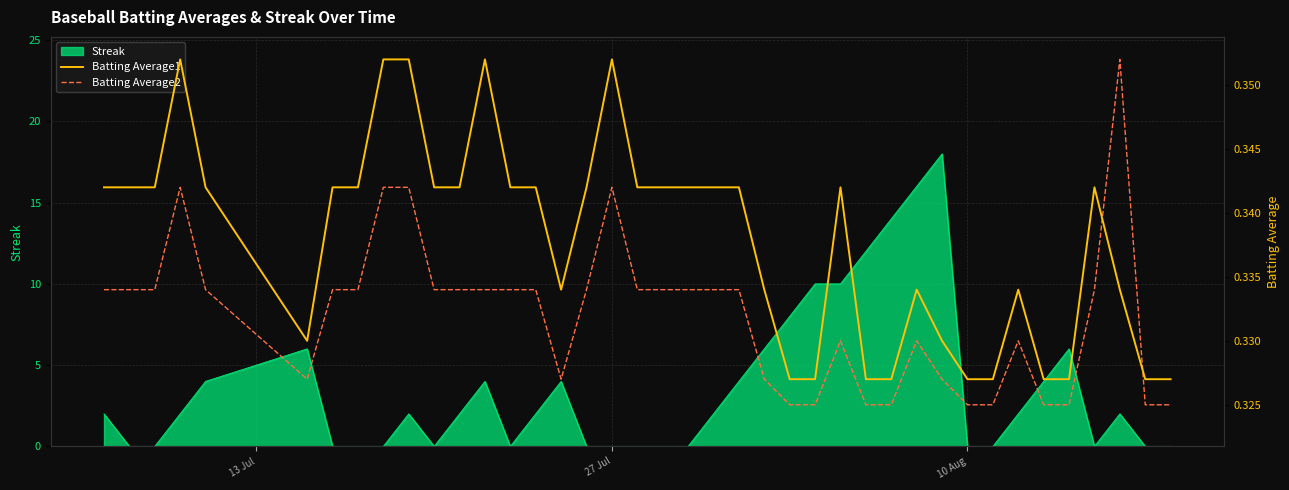

What is the maximum value for Streak?

18